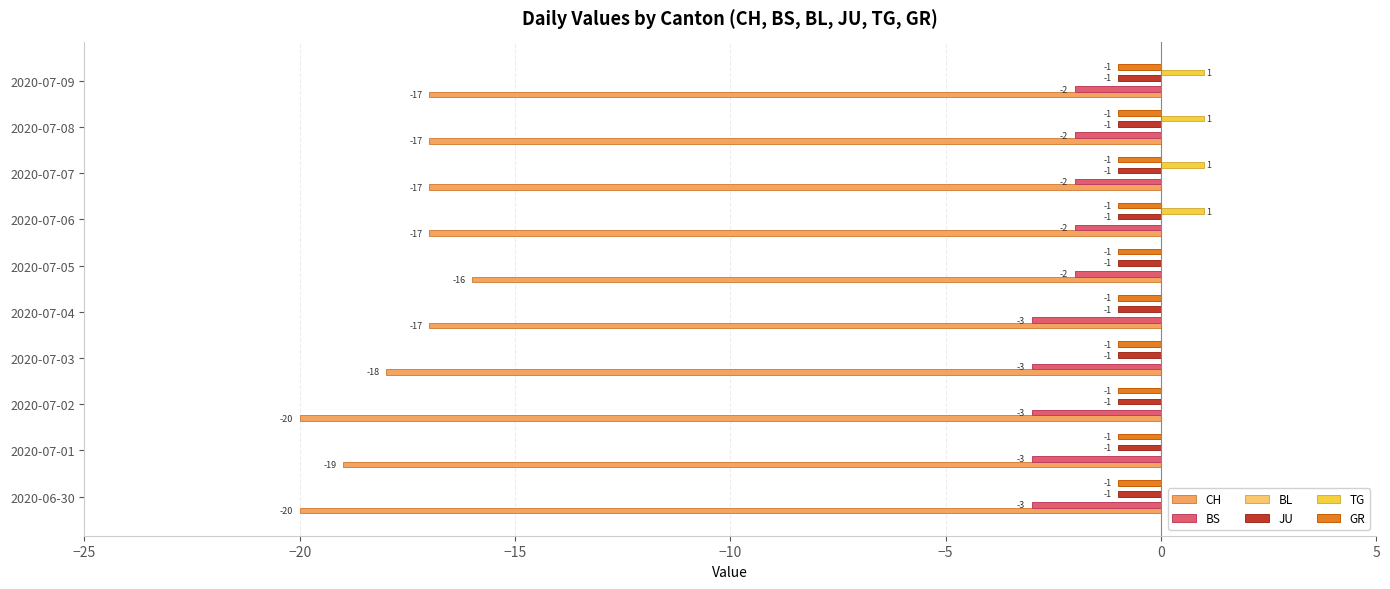

Which series has the largest range (max minus min)?

CH